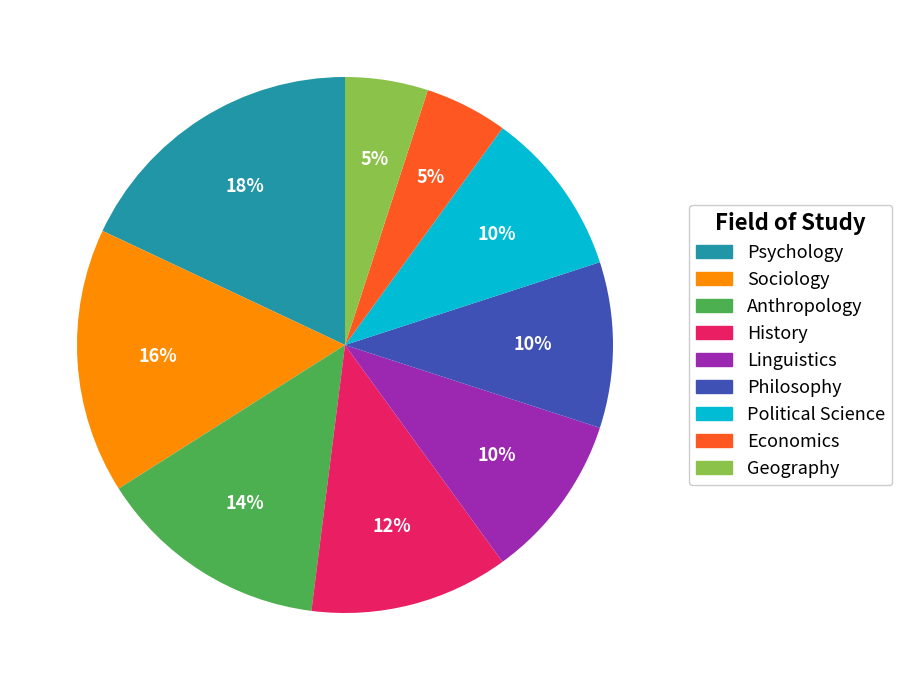

To the nearest percent, what is the difference between the largest and smallest slice percentages?

13%